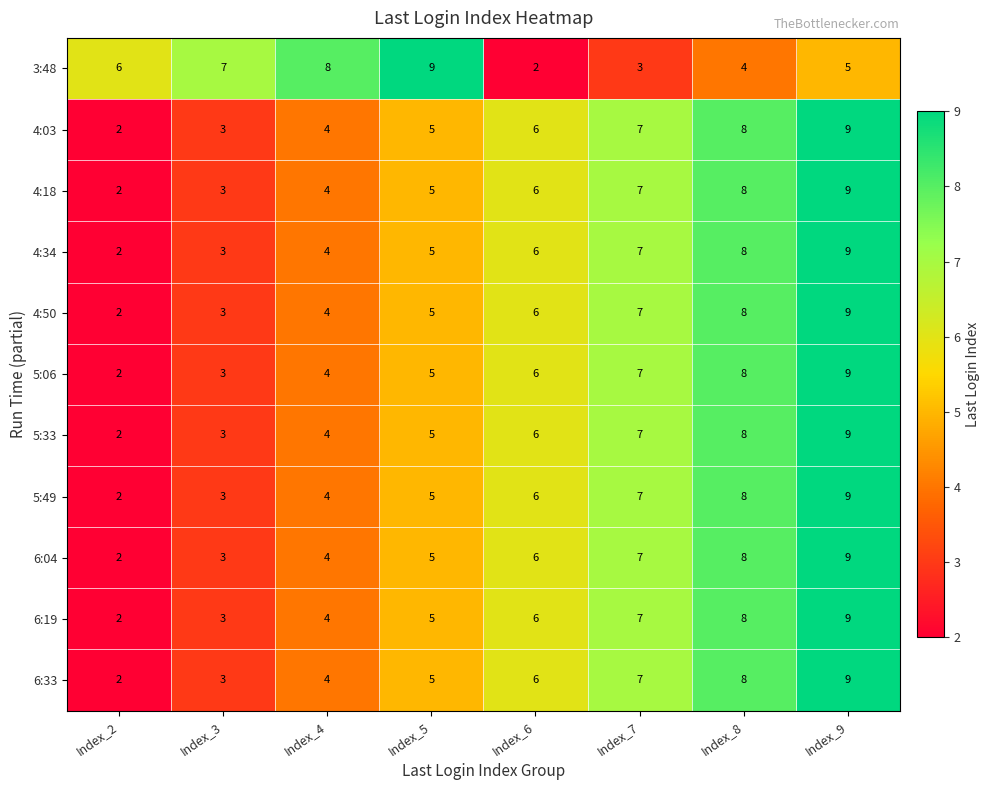

What is the greatest value displayed?

9